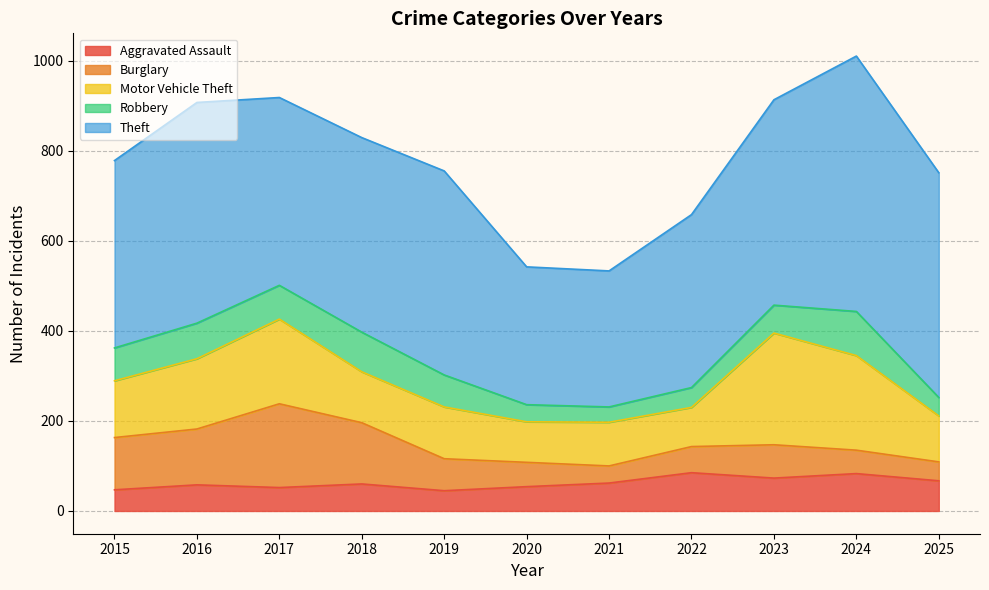

Which has a higher value, 2016 or 2021?

2021